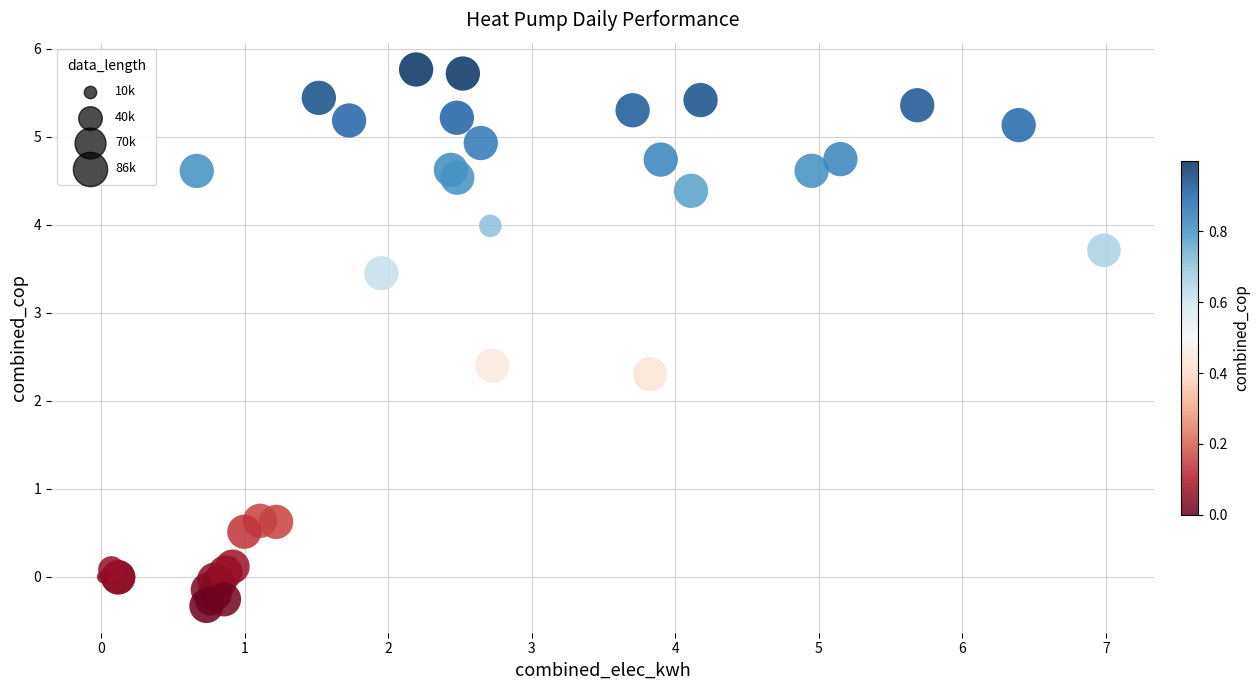

What Y value in the scatter plot is closest to 2?

2.3